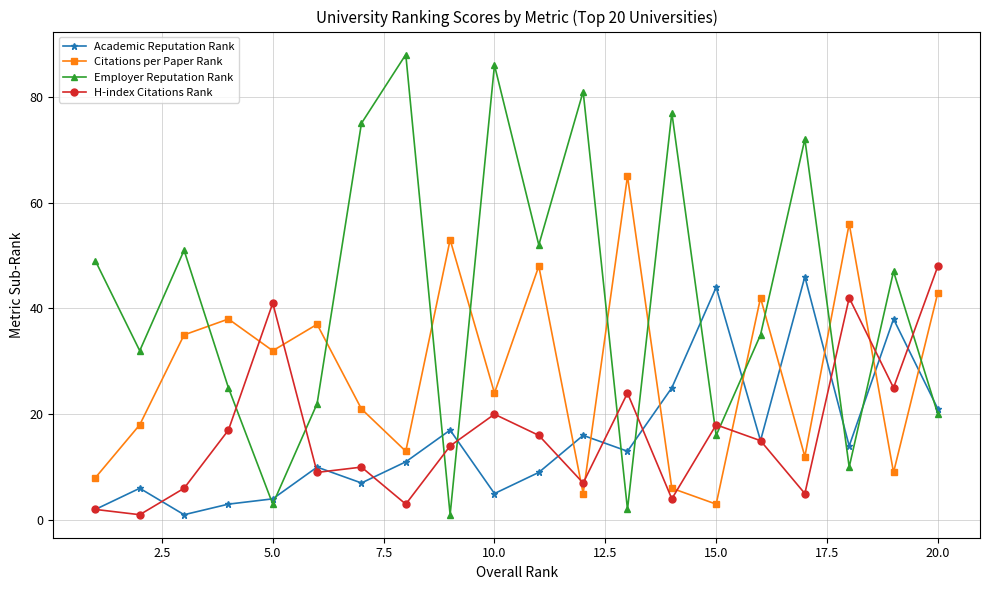

Reading left to right, list all the values displayed in this chart.

Academic Reputation Rank: 2	6	1	3	4	10	7	11	17	5	9	16	13	25	44	15	46	14	38	21
Citations per Paper Rank: 8	18	35	38	32	37	21	13	53	24	48	5	65	6	3	42	12	56	9	43
Employer Reputation Rank: 49	32	51	25	3	22	75	88	1	86	52	81	2	77	16	35	72	10	47	20
H-index Citations Rank: 2	1	6	17	41	9	10	3	14	20	16	7	24	4	18	15	5	42	25	48